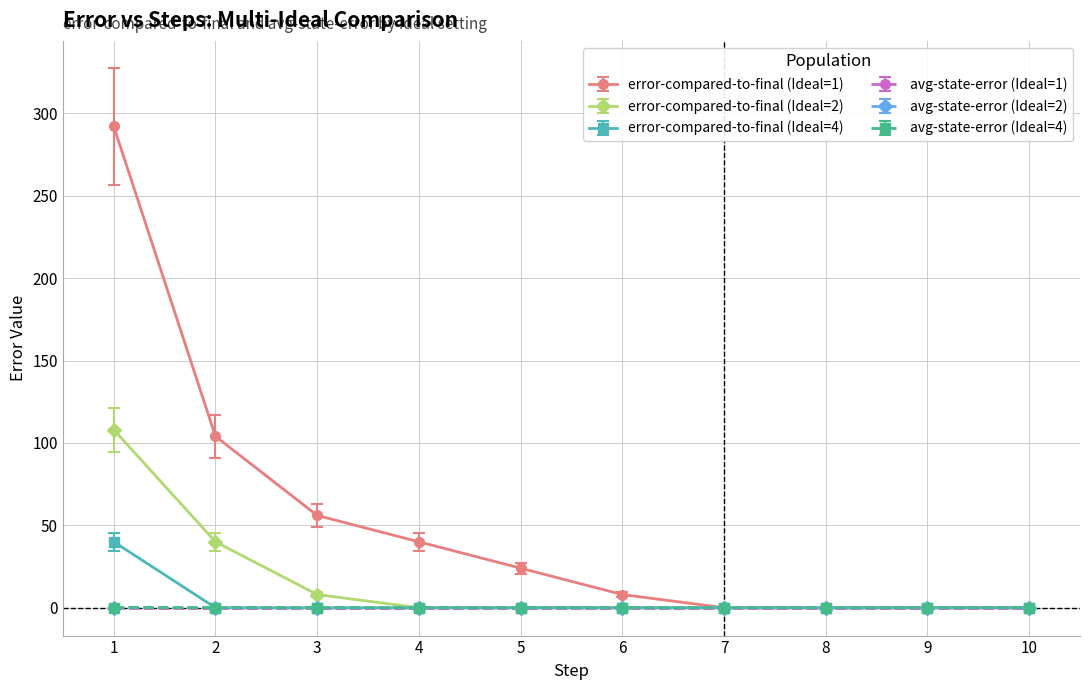

Which series has the largest total across all categories?

error-compared-to-final (Ideal=1)